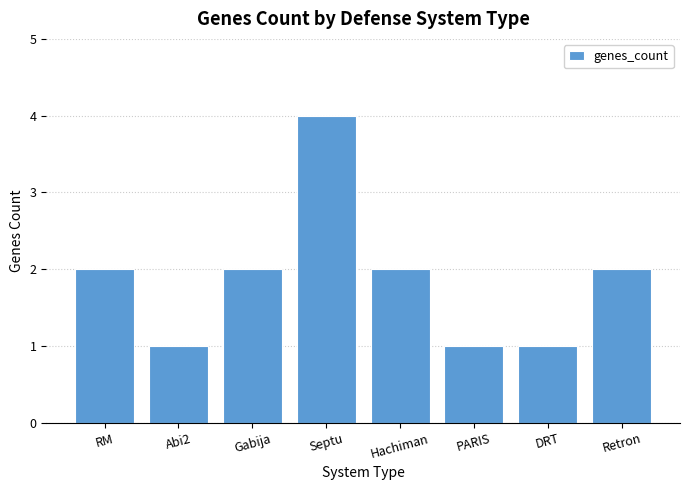

What is the sum of the values at Septu and Gabija?

6